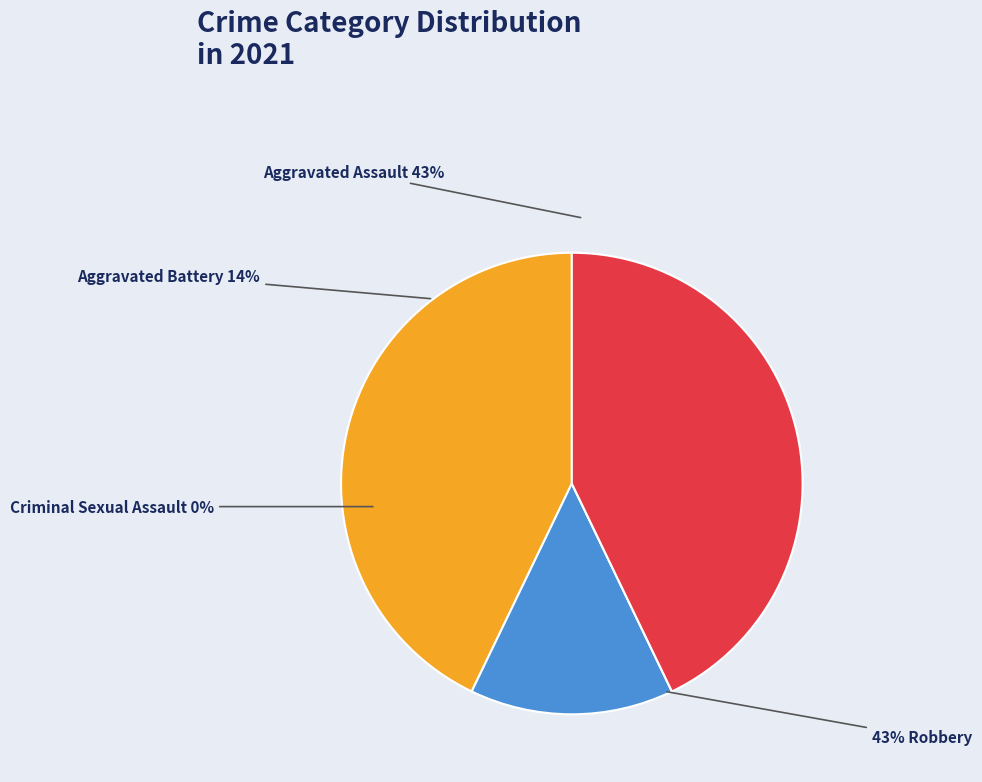

The Aggravated Battery slice represents 14% of the pie. True or false?

True